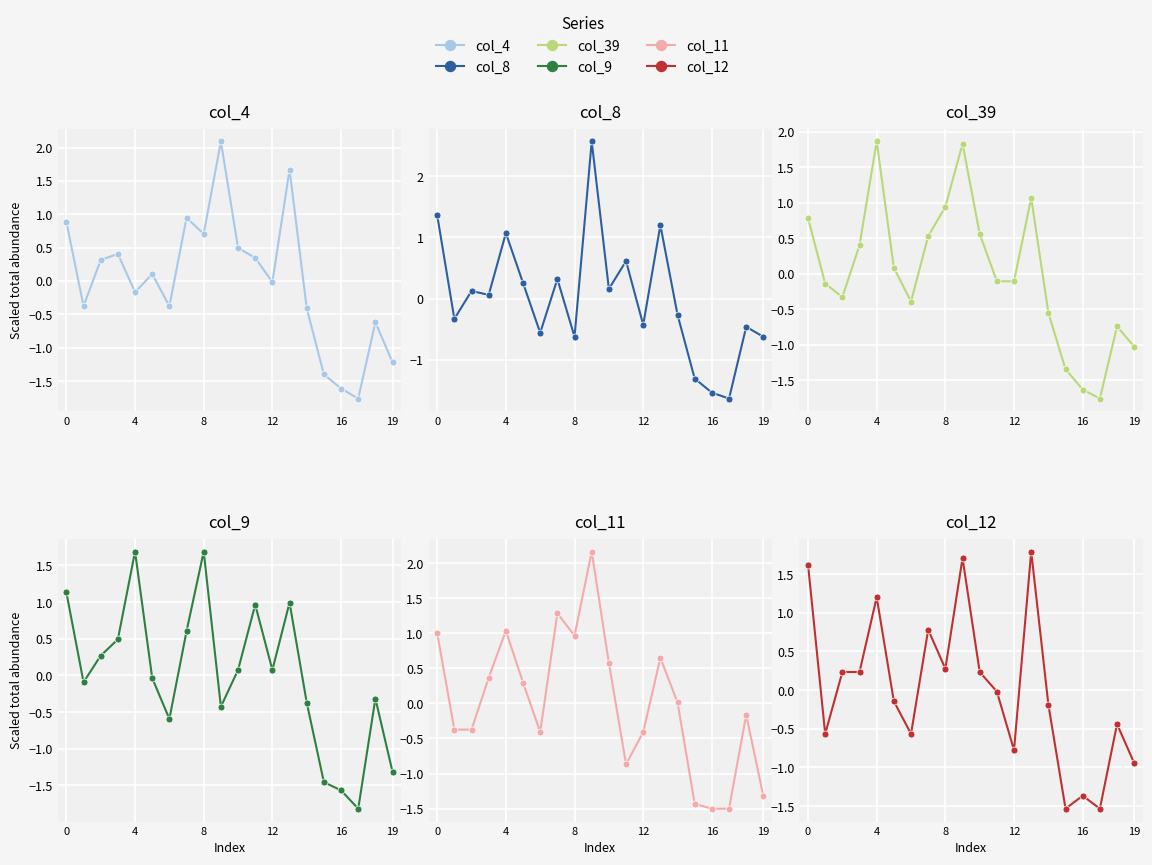

What is the sum of the col_39 values at 11 and 17?

-1.9